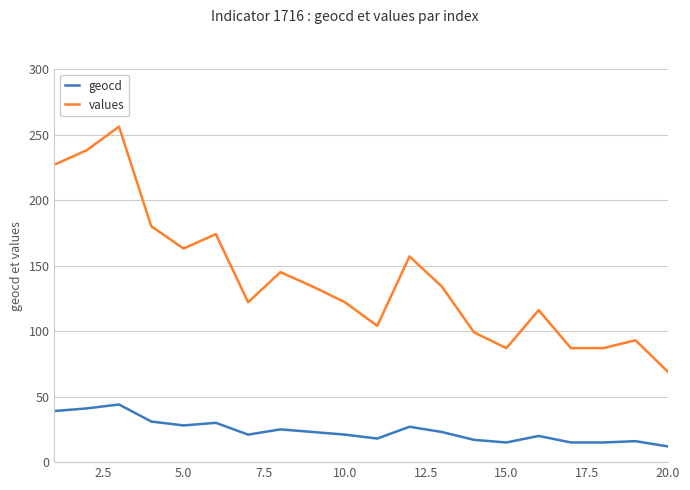

Which series has the largest total across all categories?

values